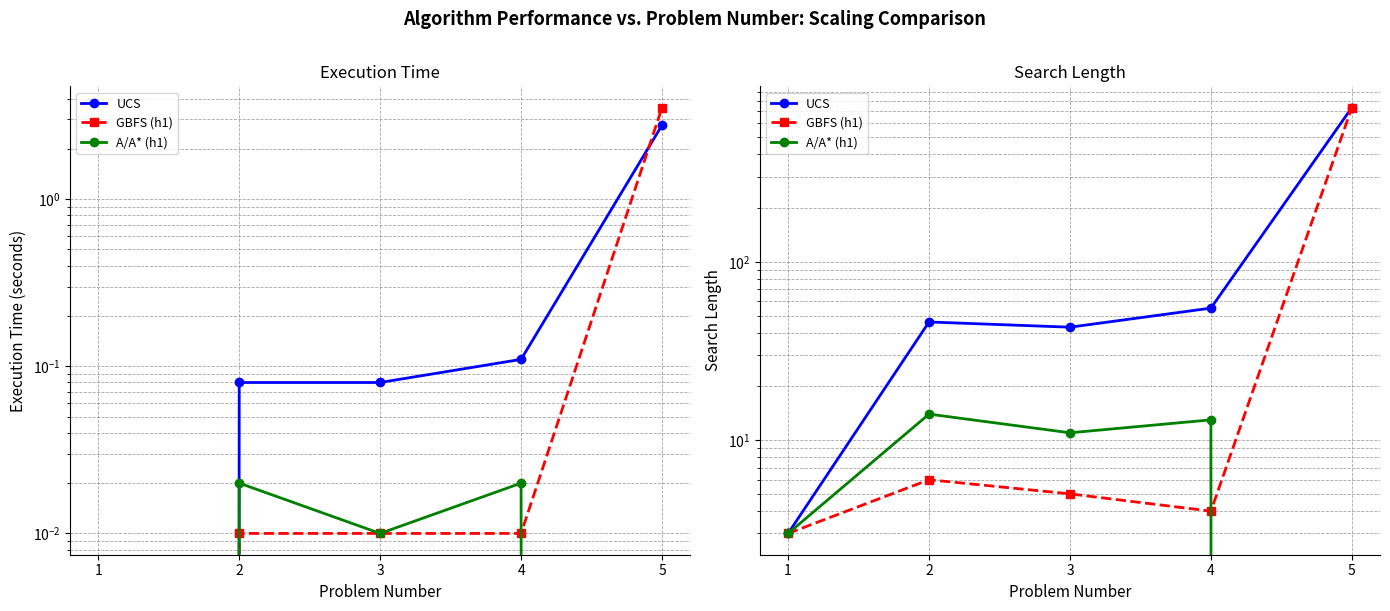

True or false: A/A* (h1) and UCS intersect in this chart.

False